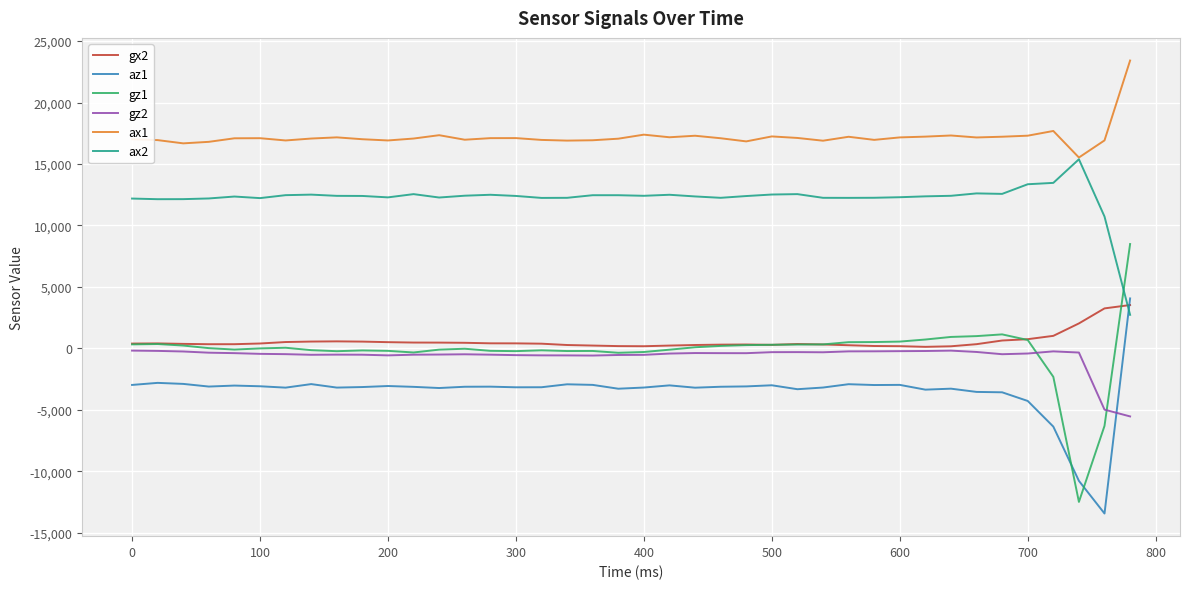

What is the minimum value shown in the chart?

-13448